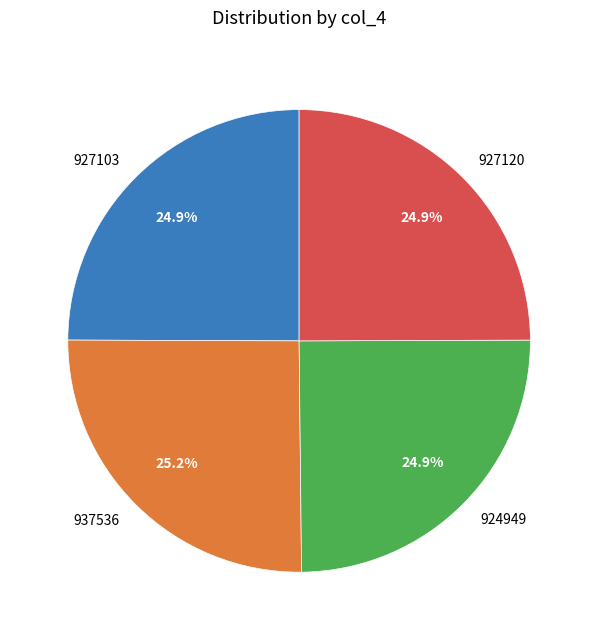

Is 927120 the majority of the pie?

No